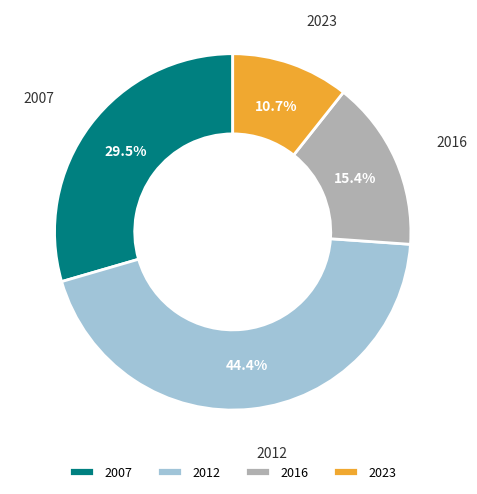

To the nearest percent, what is the average slice percentage?

25%